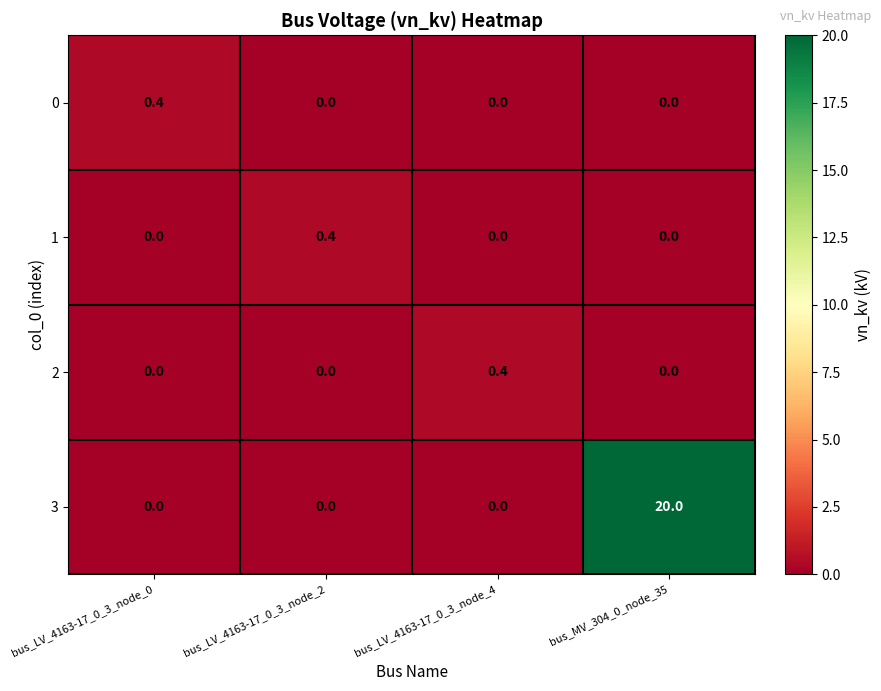

What is the maximum value for 3?

20.0